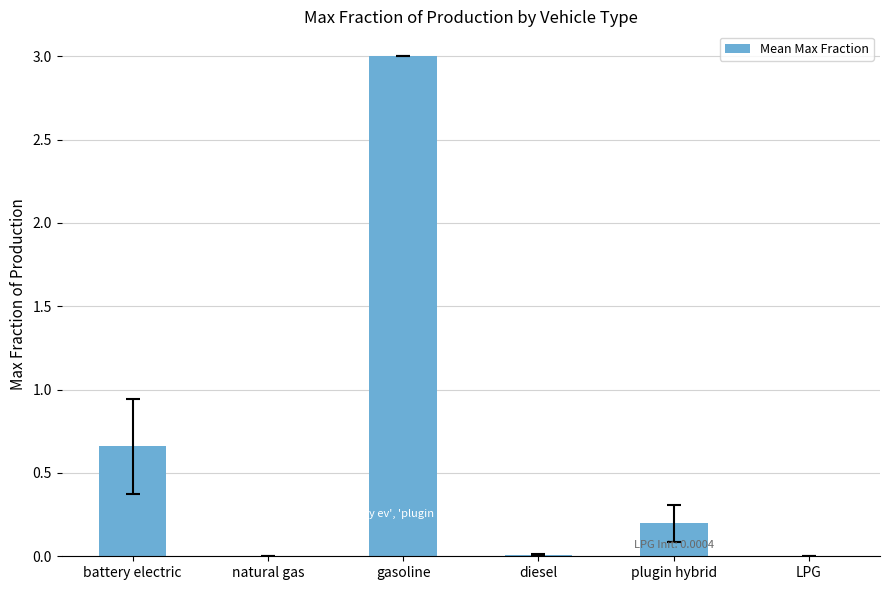

Which has a higher value, battery electric or natural gas?

battery electric